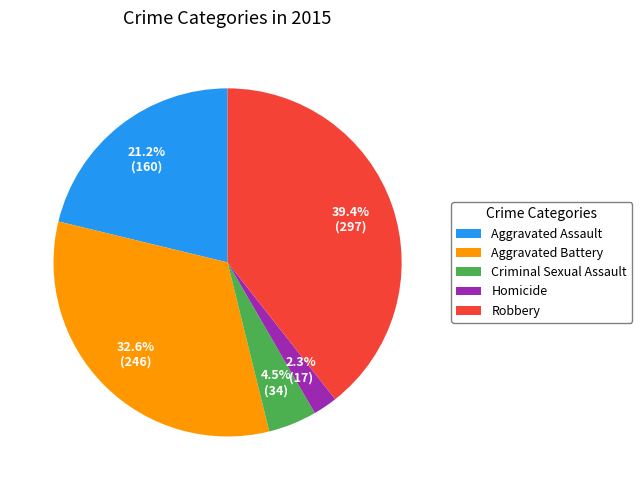

What is the largest slice in the pie chart?

Robbery